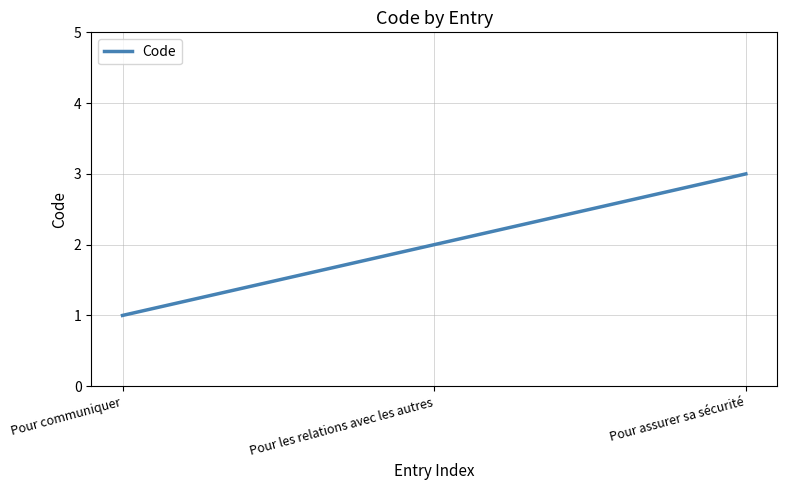

The chart shows a value of 2 at Pour assurer sa sécurité. True or false?

False